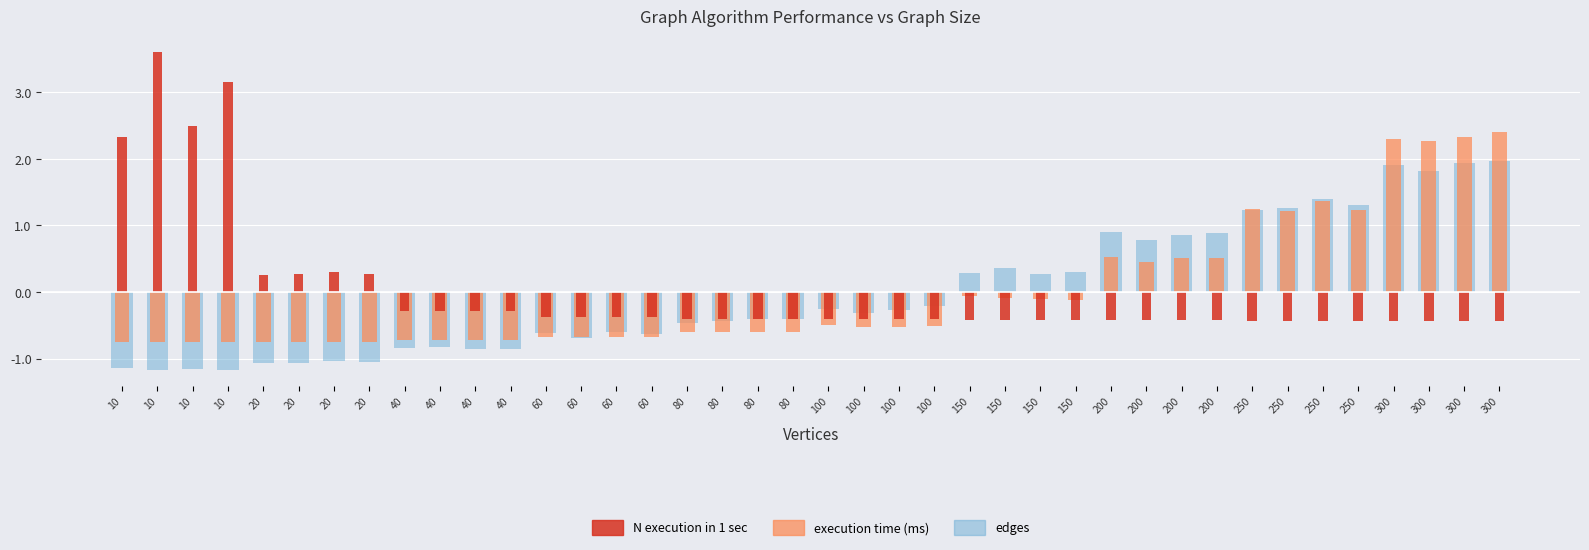

How many negative values does the execution time (ms) series have?

28